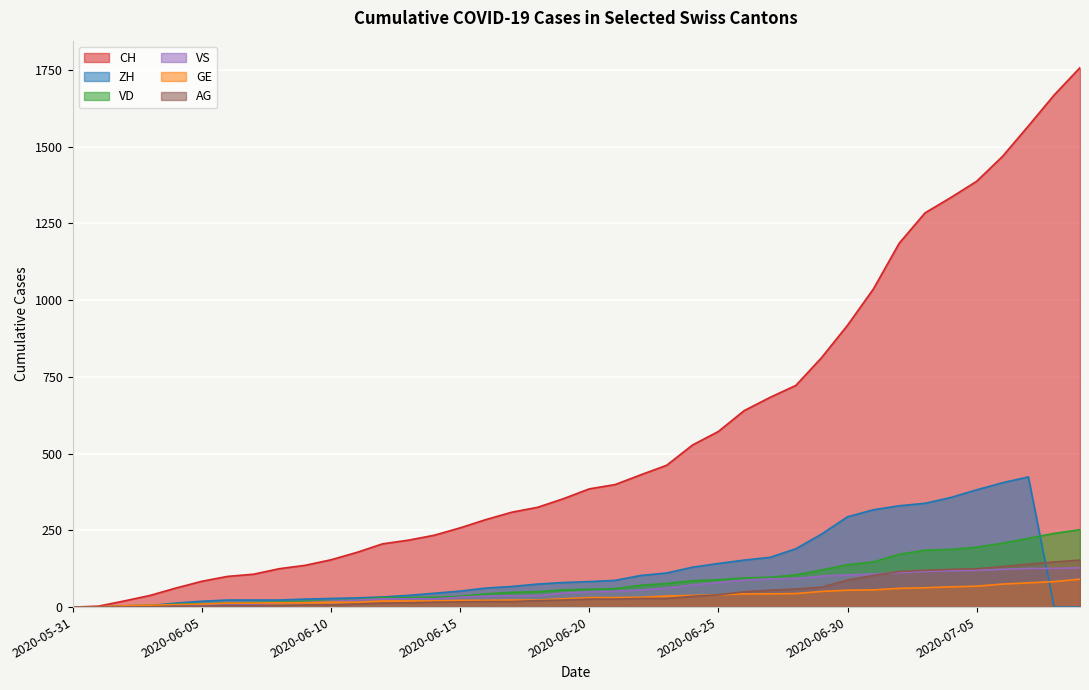

What is the sum of the AG values at 2020-06-16 and 2020-06-27?

73